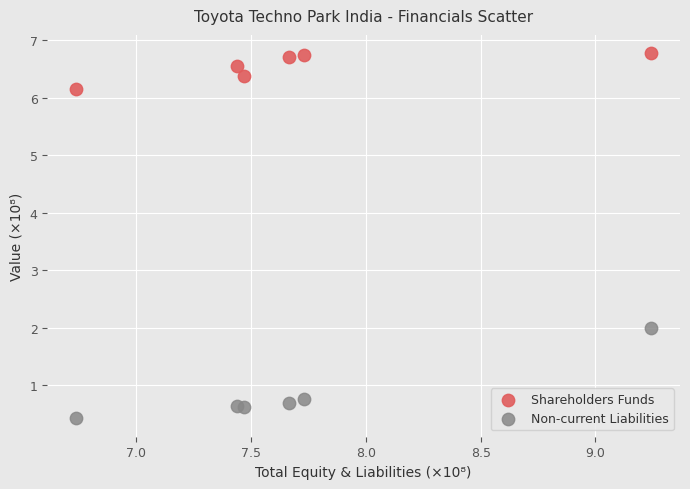

Which series has the widest spread of Y values?

Non-current Liabilities